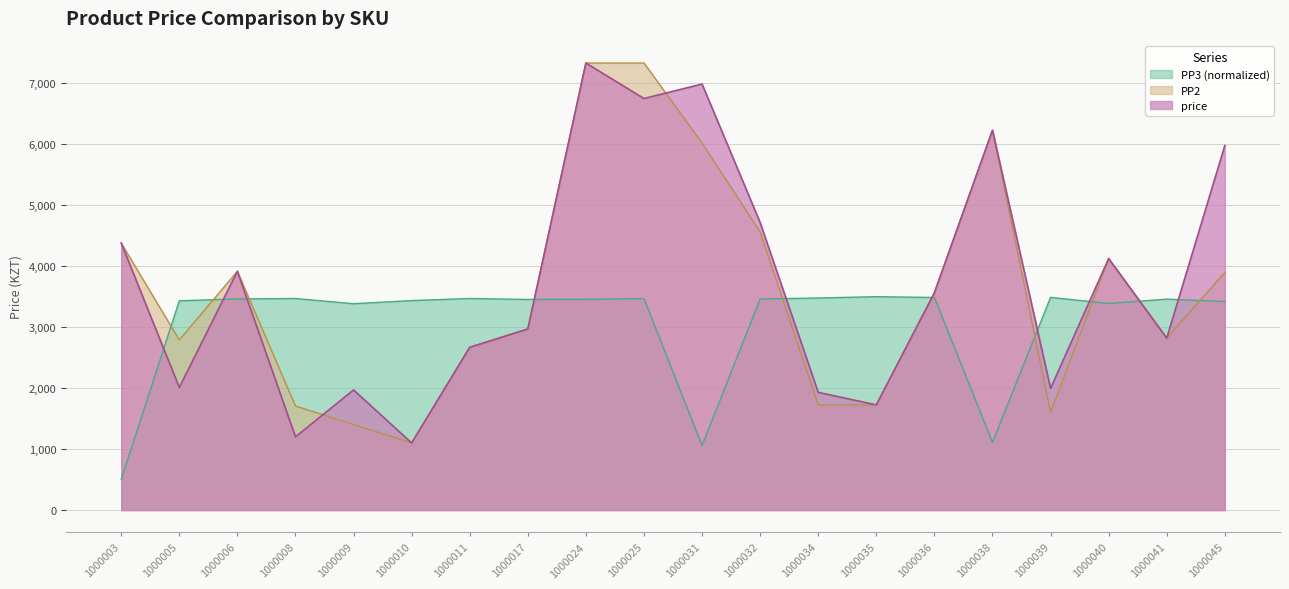

Reading right to left, extract all data points from this chart.

price: 5978.0	2820.0	4125.0	1996.0	6230.0	3564.0	1725.0	1930.0	4715.0	6987.0	6750.0	7332.0	2970.0	2669.0	1101.0	1970.0	1200.0	3916.0	2010.0	4379.0
PP2: 3900.0	2820.0	4125.0	1600.0	6230.0	3564.0	1725.0	1725.0	4560.0	6020.0	7332.0	7332.0	2970.0	2669.0	1101.0	1403.0	1706.0	3916.0	2790.0	4379.0
PP3: 3419.5	3459.6	3387.5	3488.2	1109.1	3486.5	3500.0	3478.0	3460.8	1057.8	3468.2	3455.7	3454.4	3469.9	3435.7	3384.0	3469.6	3462.8	3432.4	500.0